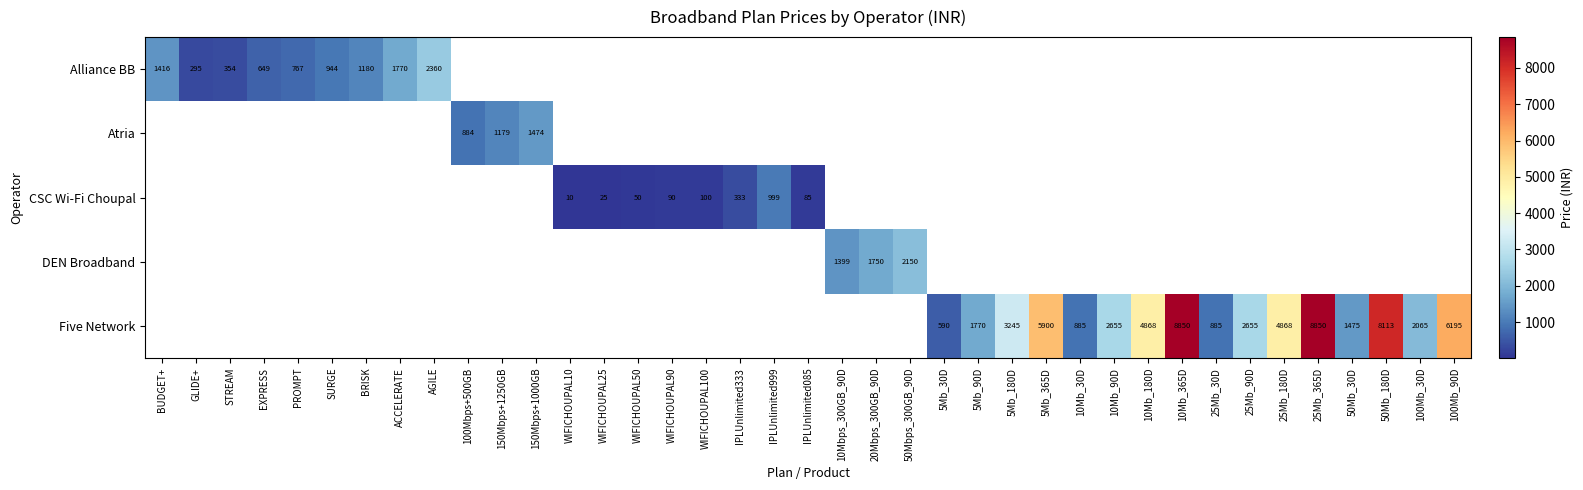

The Alliance BB series shows 1180 at BRISK. True or false?

True